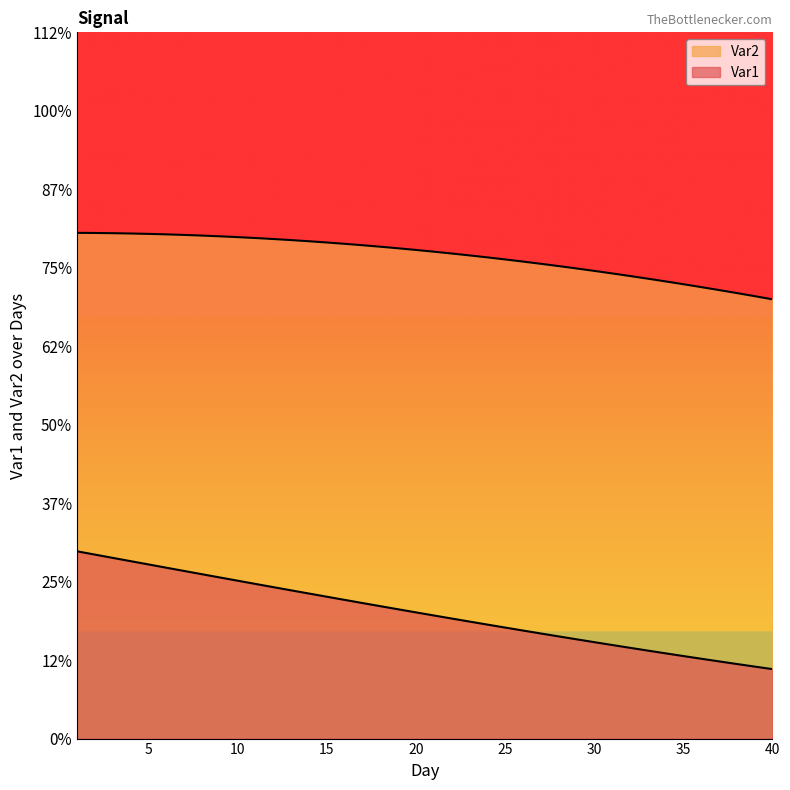

What is the sum of the Var1 values at 37 and 23?

1.2